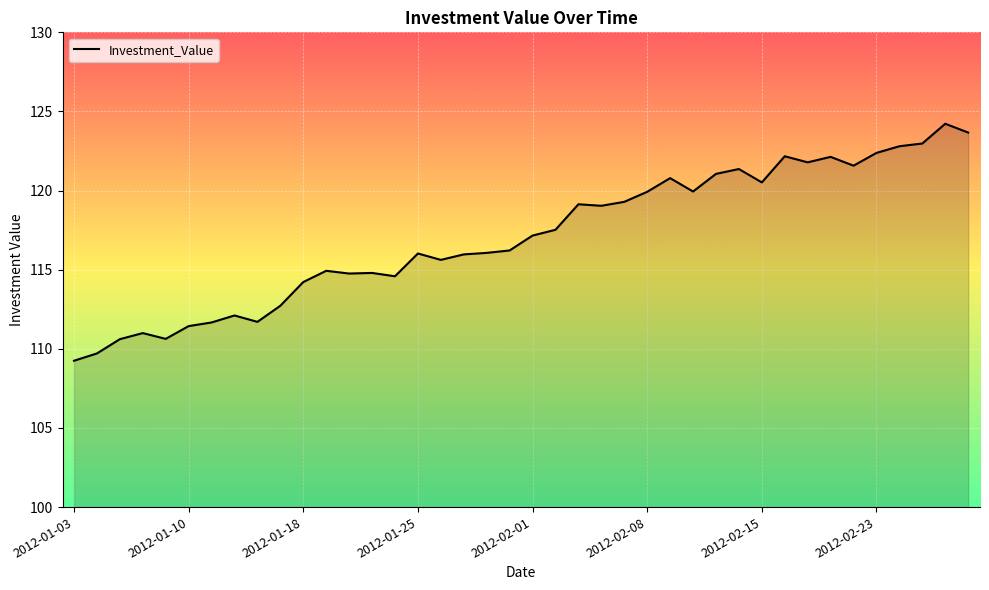

What is the minimum value shown in the chart?

109.2